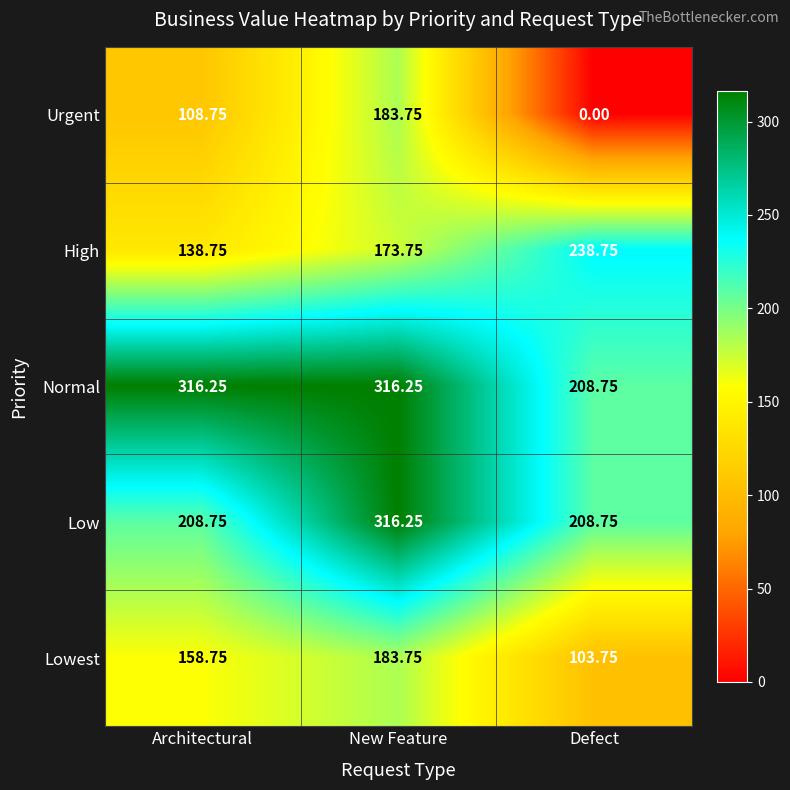

Which series has the widest spread of values?

Urgent